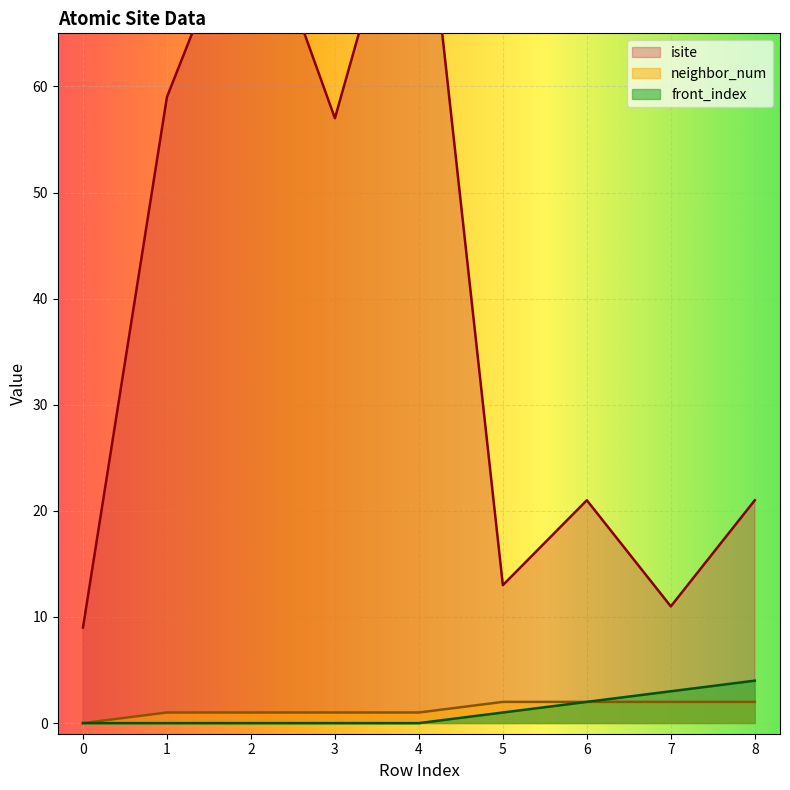

Does the chart display data point markers on the line(s)?

No